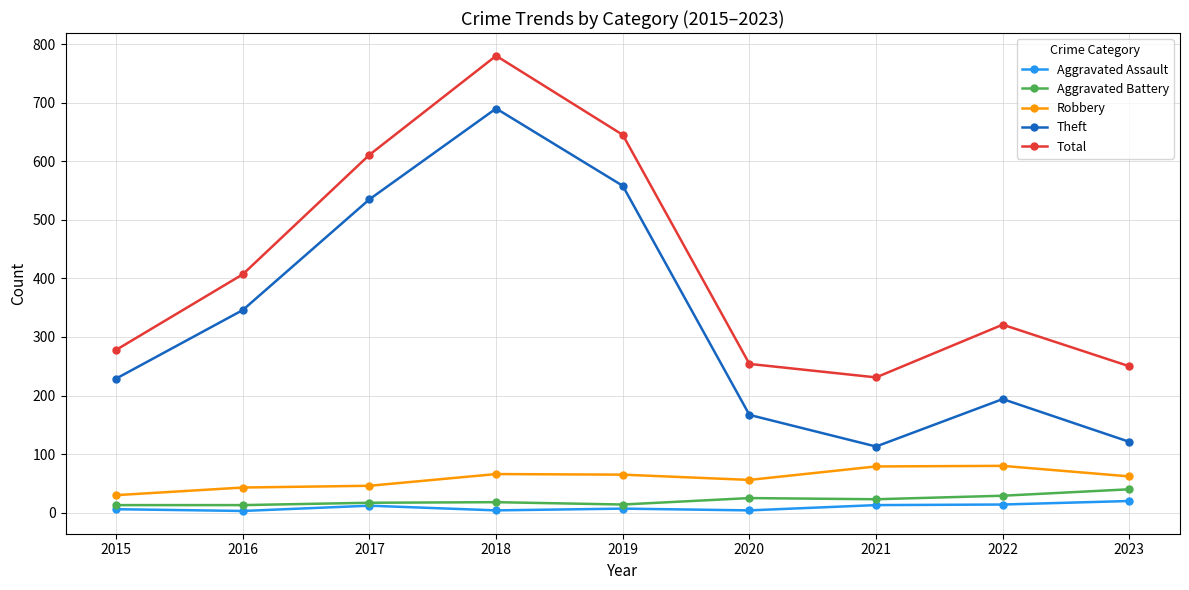

Between 2017 and 2018, which series saw the biggest shift?

Total